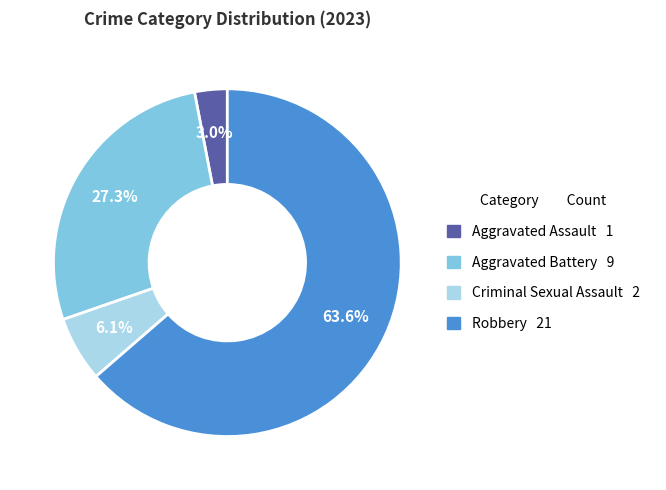

Between Robbery and Aggravated Assault, which is larger?

Robbery